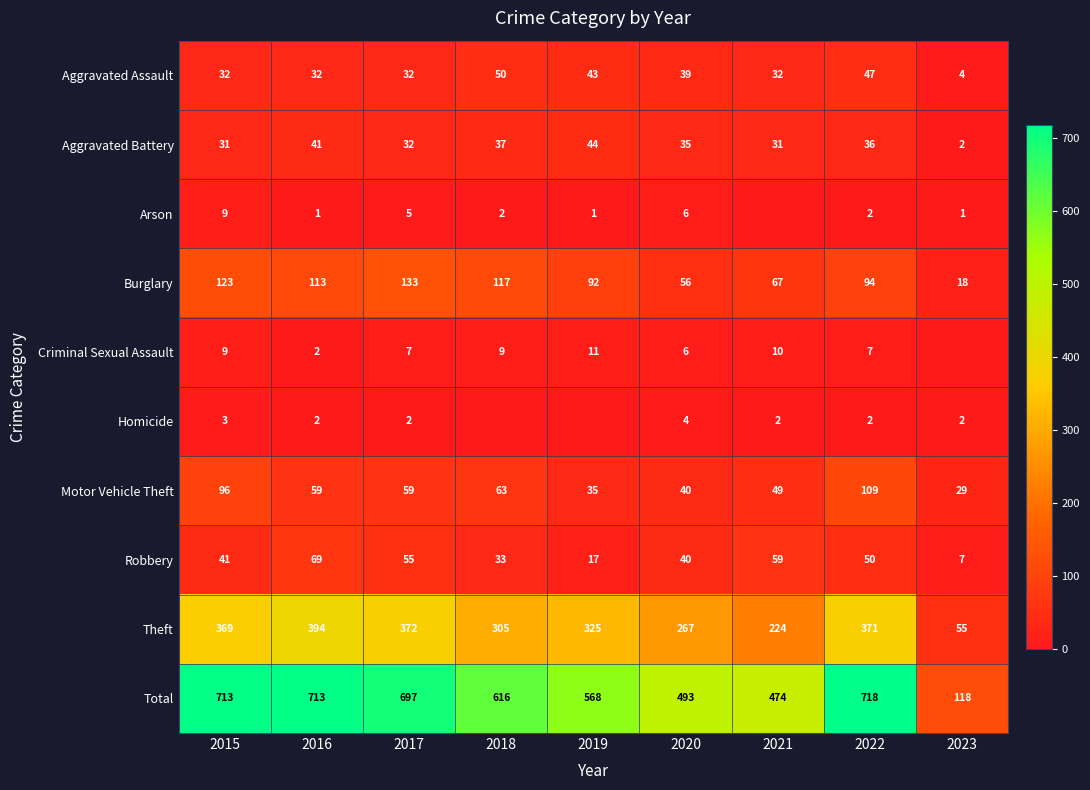

What is the difference between the maximum and second lowest values in the Burglary series?

77